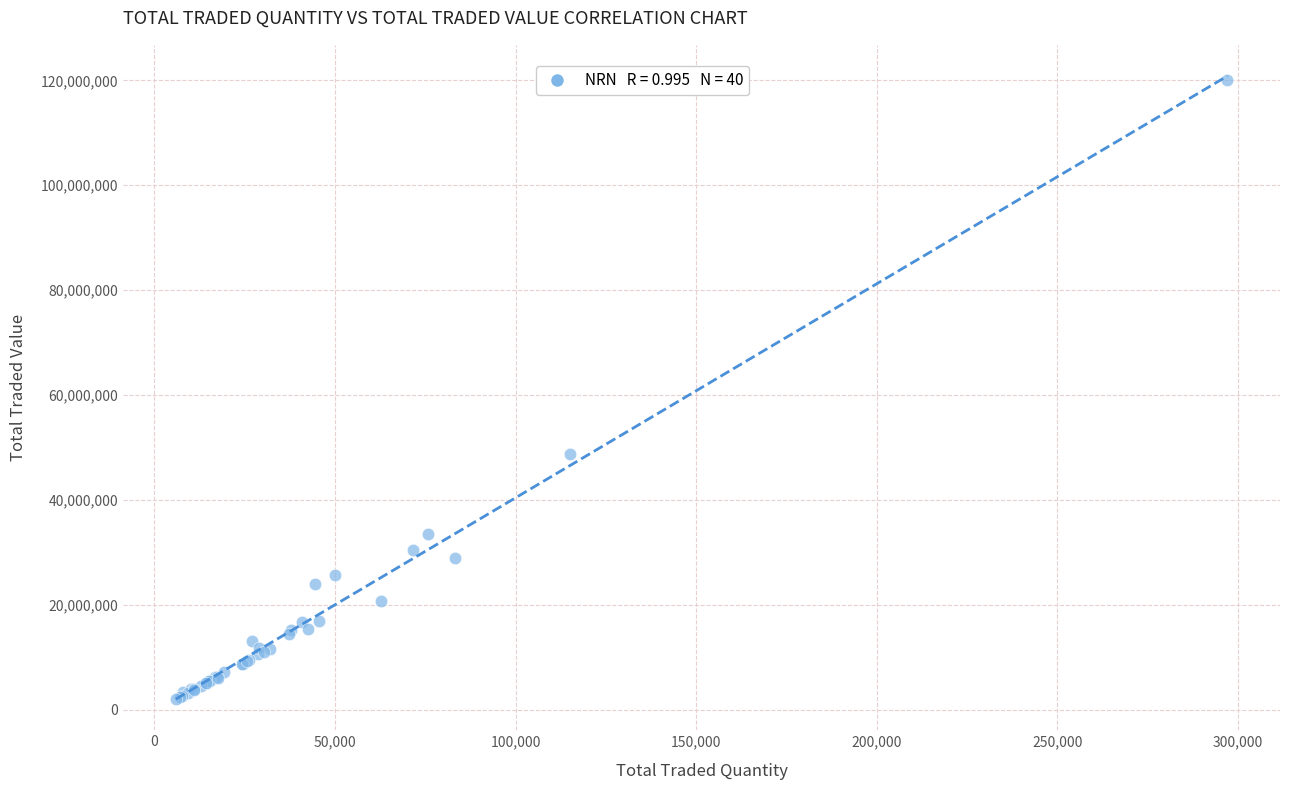

What Y value in the scatter plot is closest to 61046300?

48817754